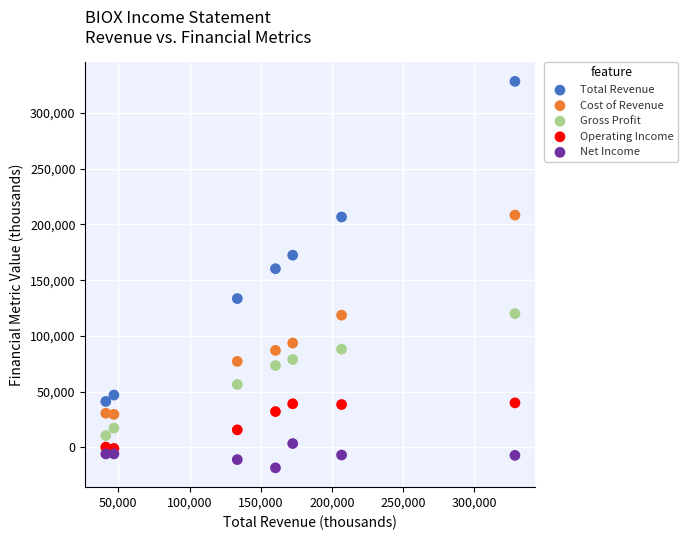

Which series has the largest Y range (max minus min)?

Total Revenue